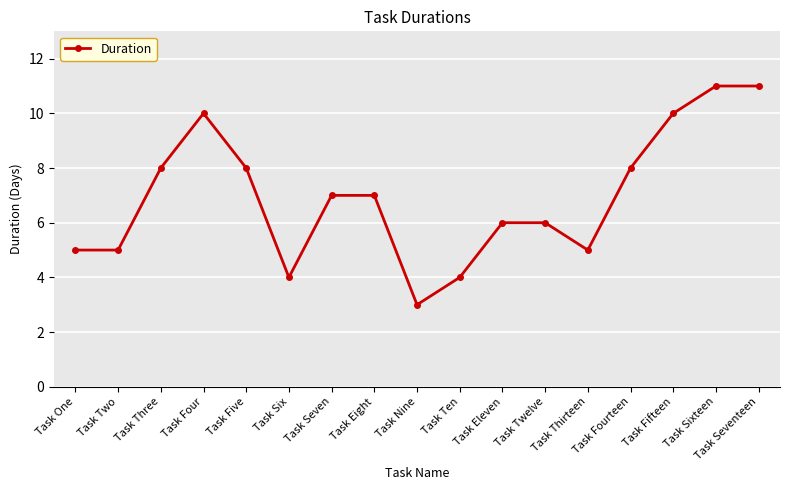

How many values are below 7?

8